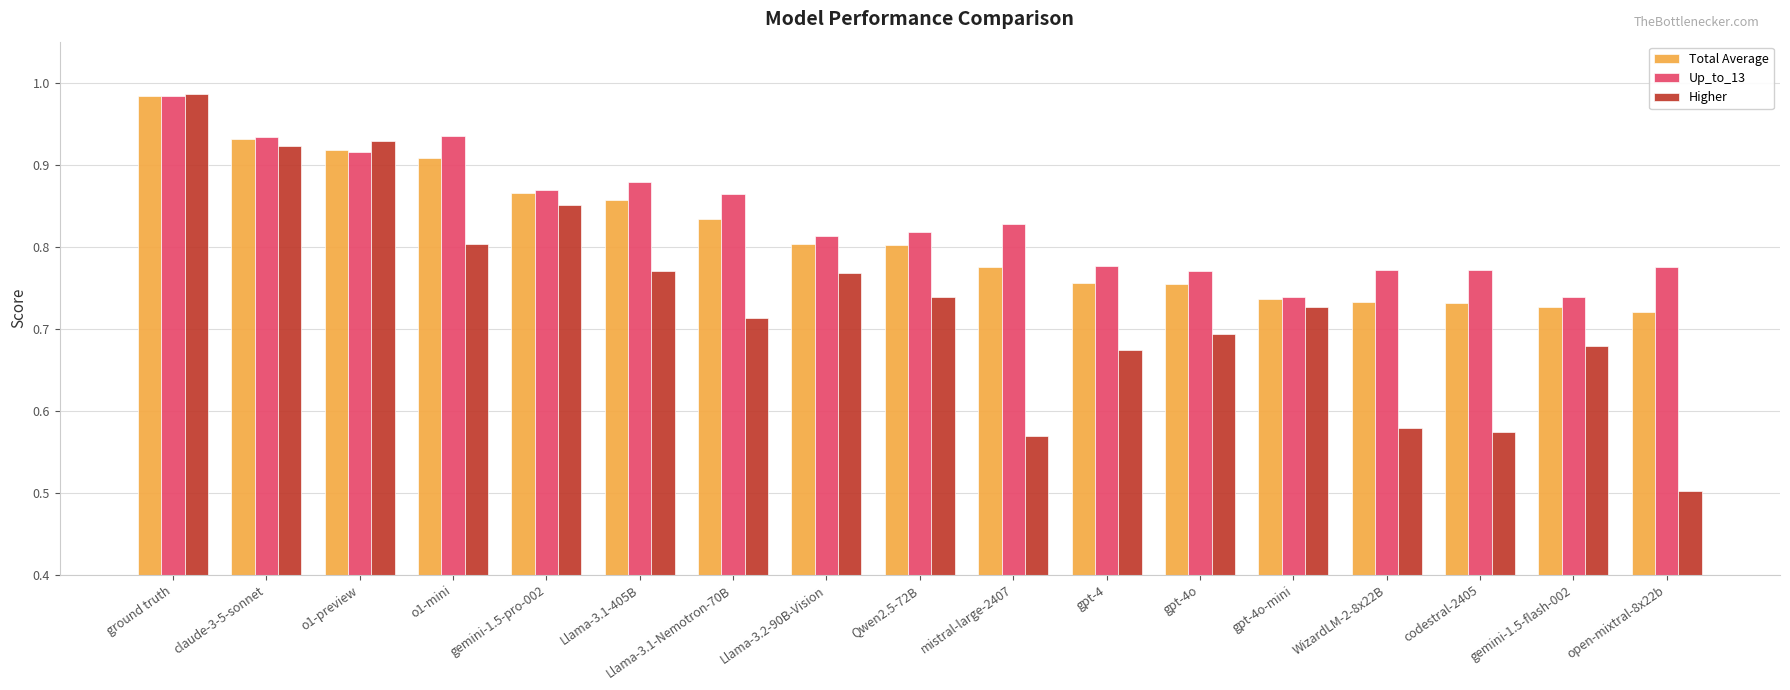

What is the sum of all Up_to_13 values?

14.2